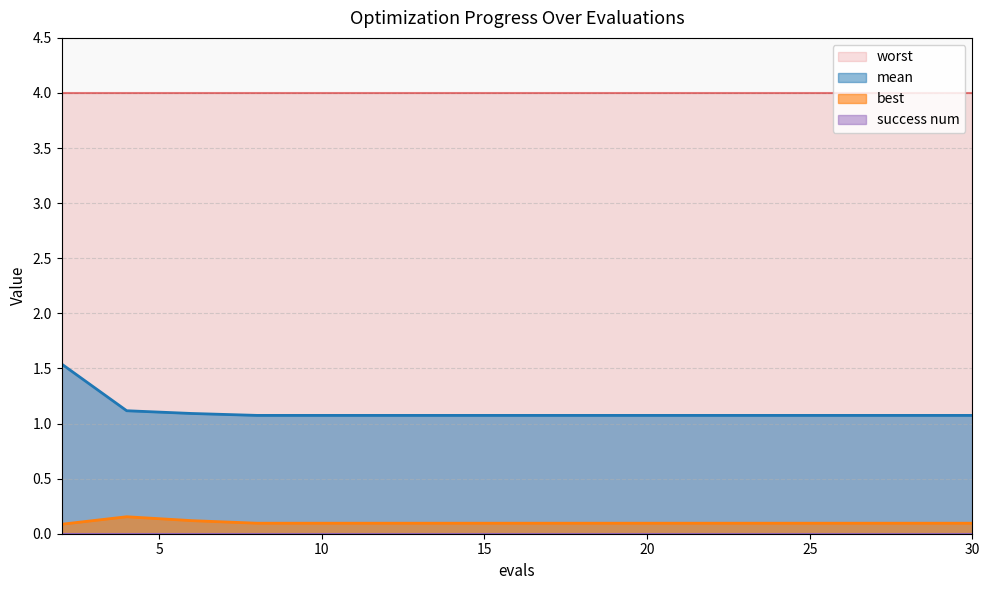

At how many categories does at least one series exceed 0?

15